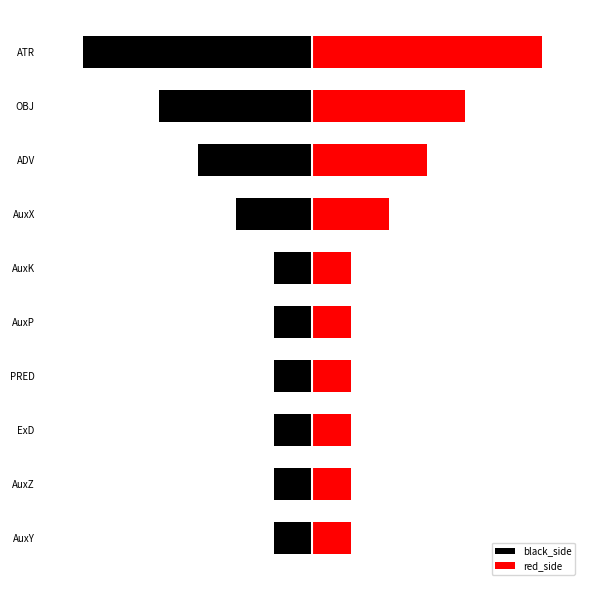

Does the chart contain any negative values?

No